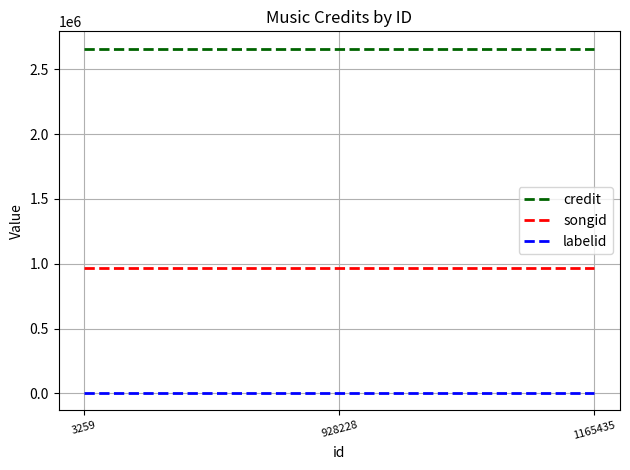

Is it true that songid equals 1316464 at 928228?

False